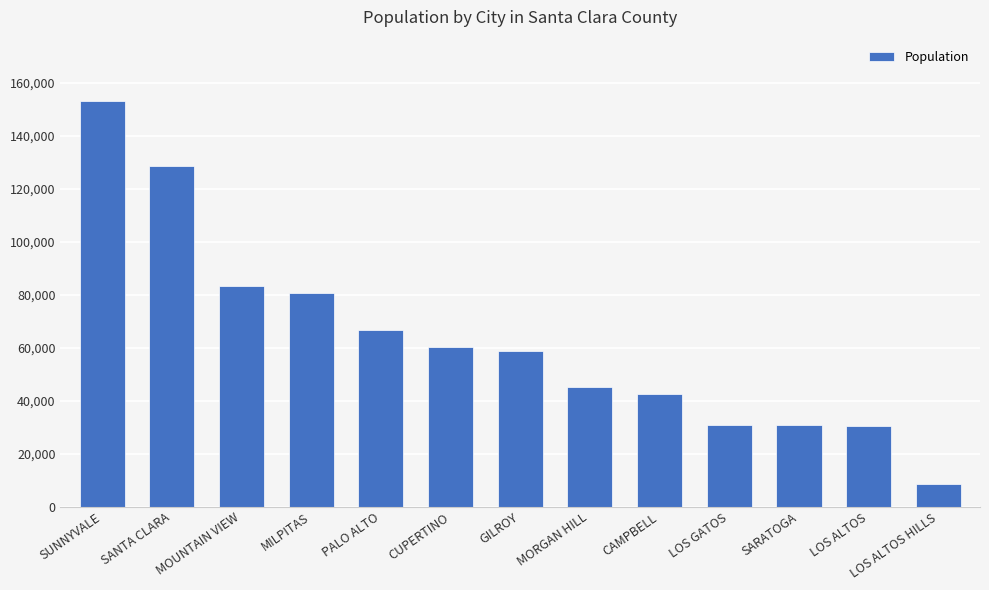

How many values are below 58756?

6